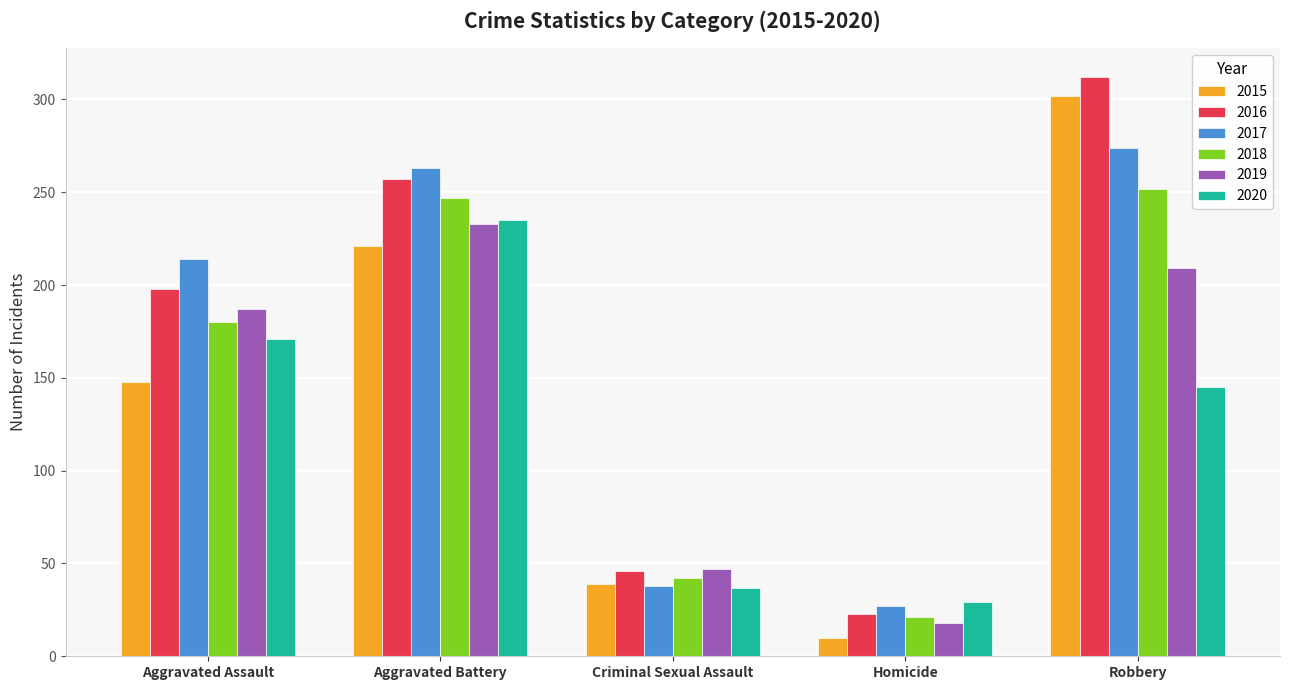

What position from the left is Aggravated Battery?

2